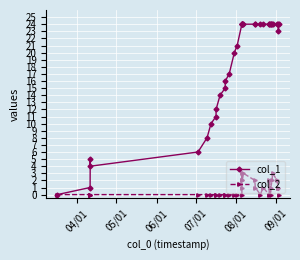

Which series has the widest spread of values?

col_1